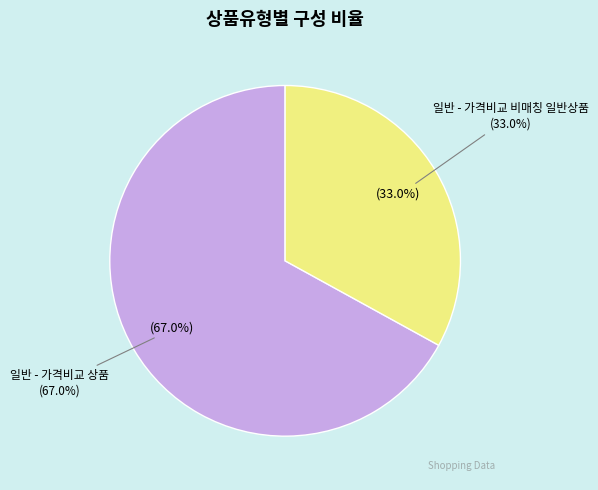

Which slice represents more than half of the pie?

일반 - 가격비교 상품